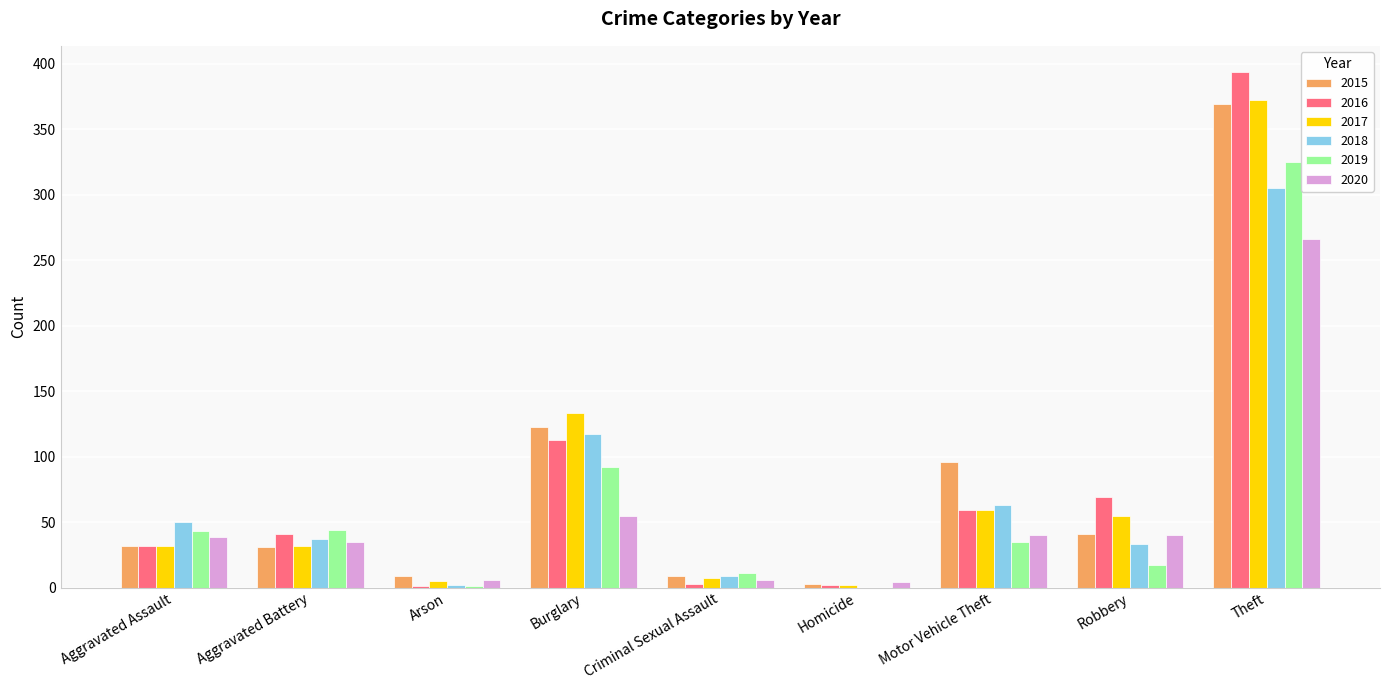

Count the number of categories in the chart.

9